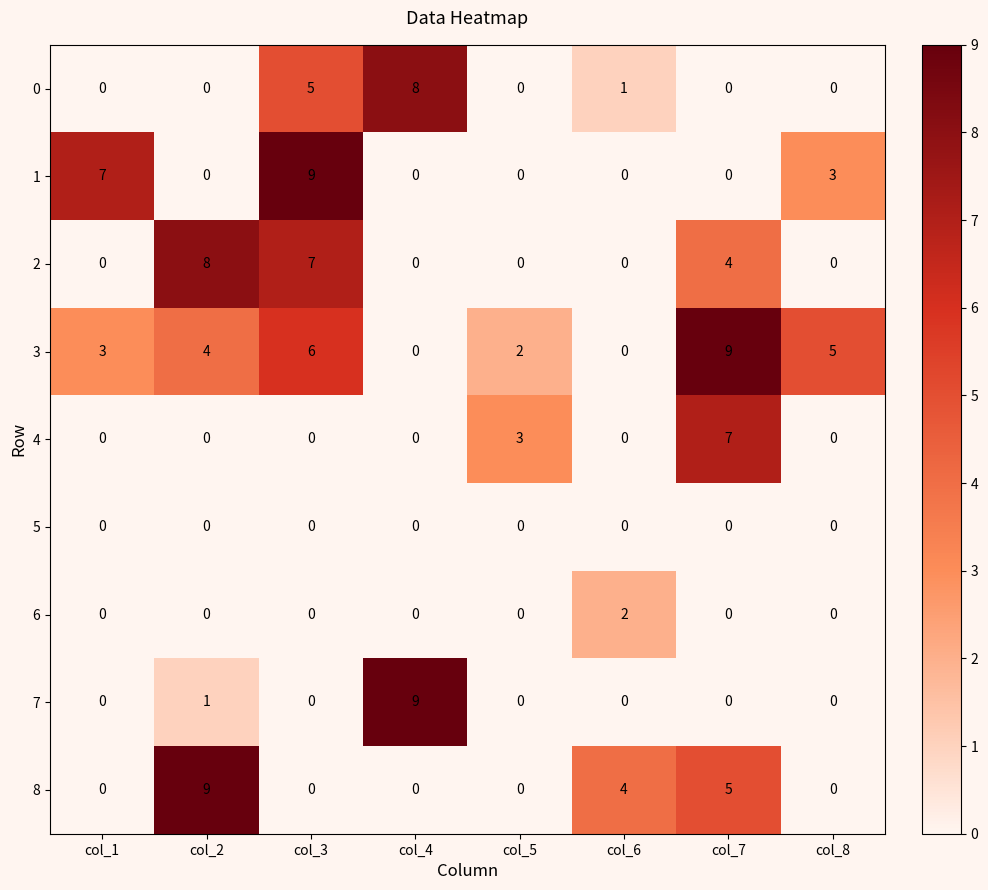

The 0 series shows 4 at col_8. True or false?

False